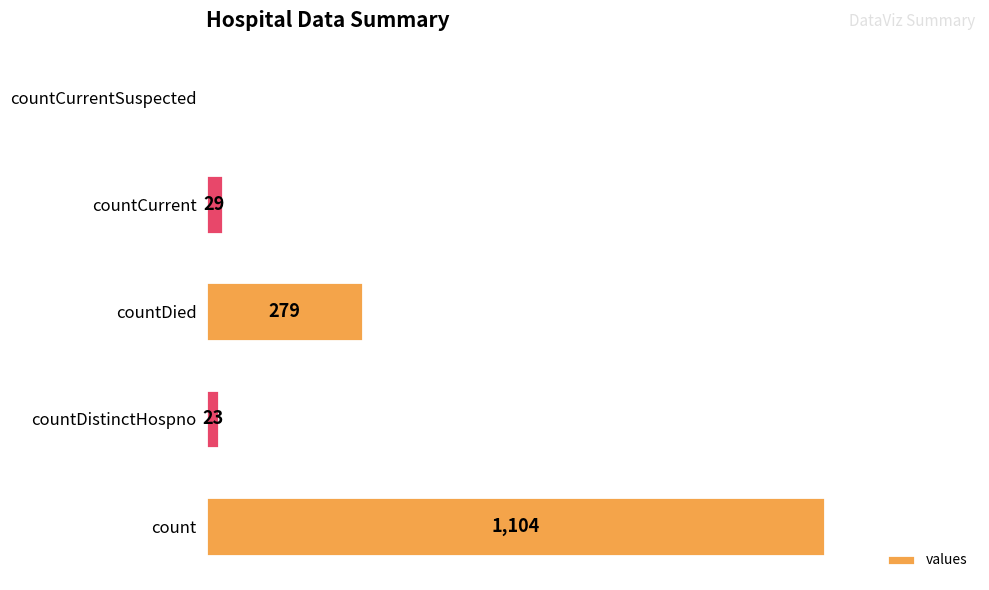

At which label is the value closest to 552?

countDied